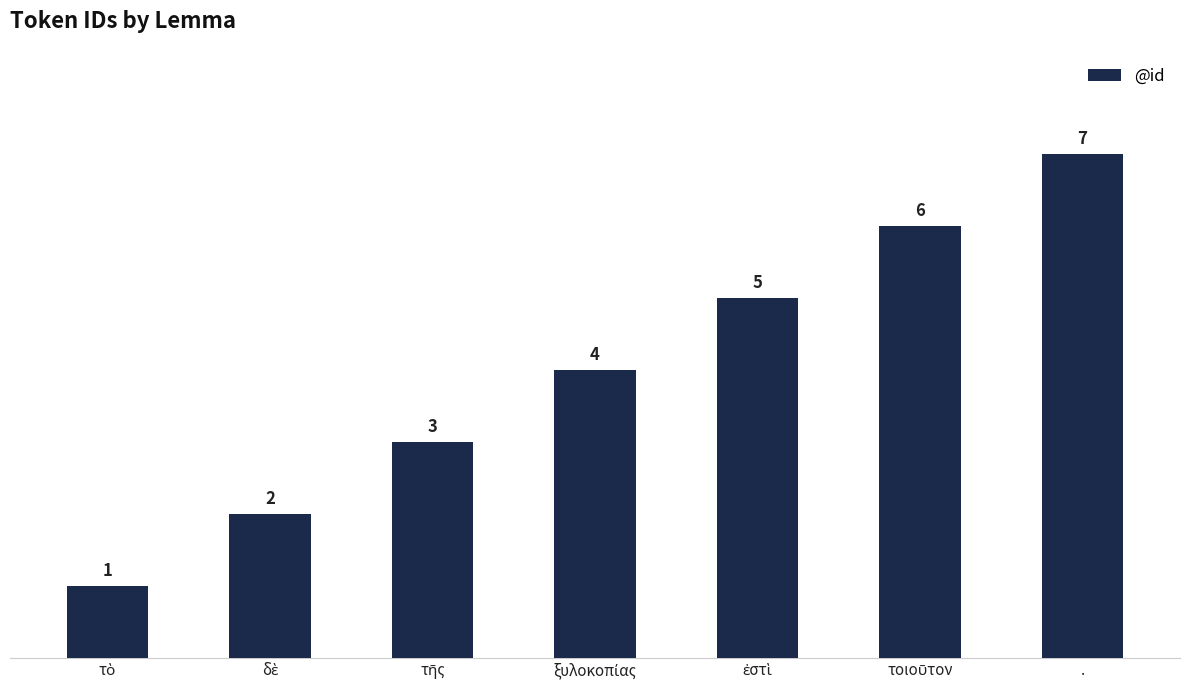

What is the sum of all values?

28